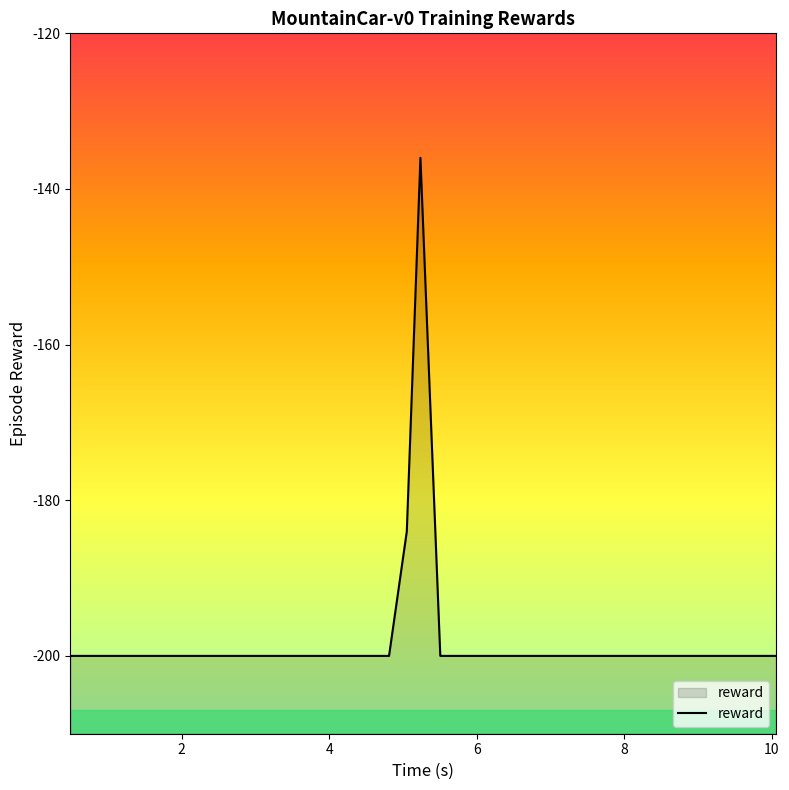

What is the difference between the maximum and minimum values?

64